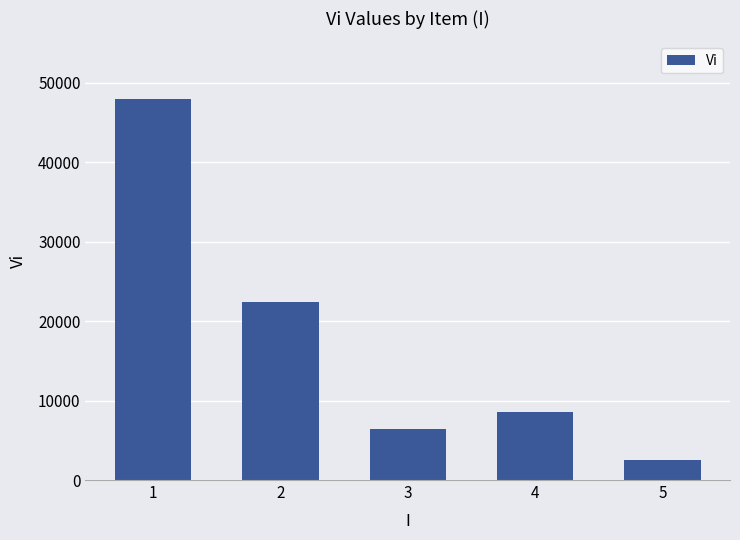

Reading left to right, what are all the values shown in this chart?

48000	22400	6400	8600	2460